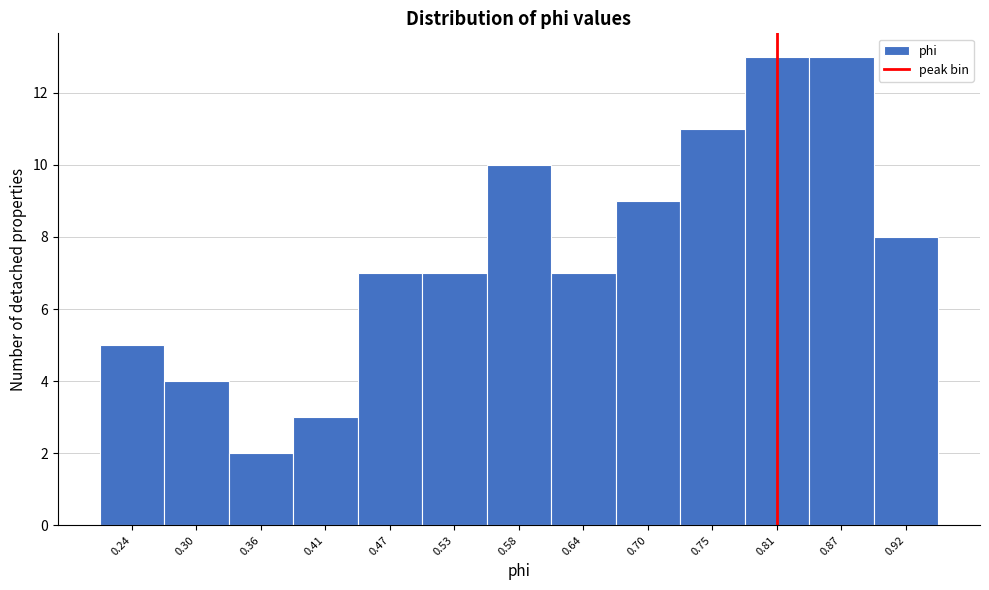

Reading right to left, extract all data points from this chart.

8	13	13	11	9	7	10	7	7	3	2	4	5